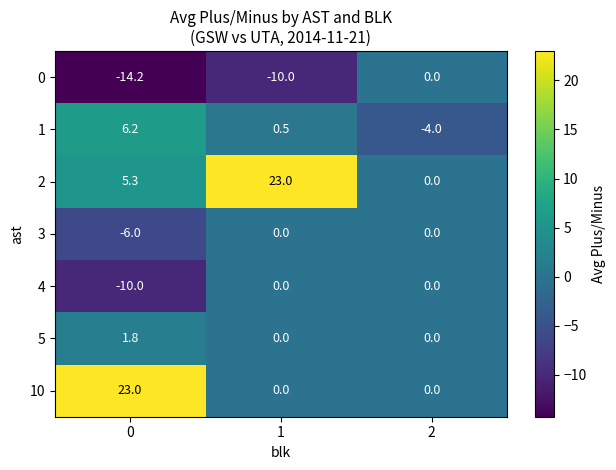

The value of 0 at 2 is 0.0. True or false?

True